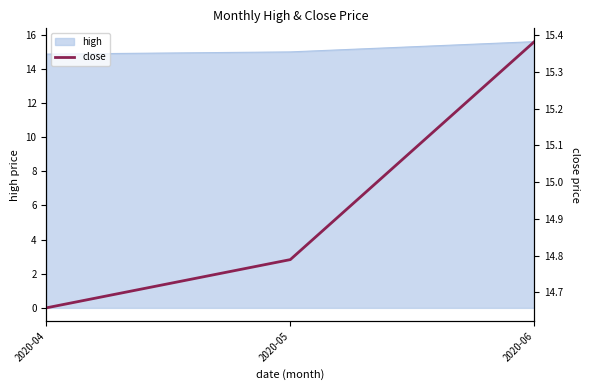

True or false: the data shows 26.1 at 2020-05.

False